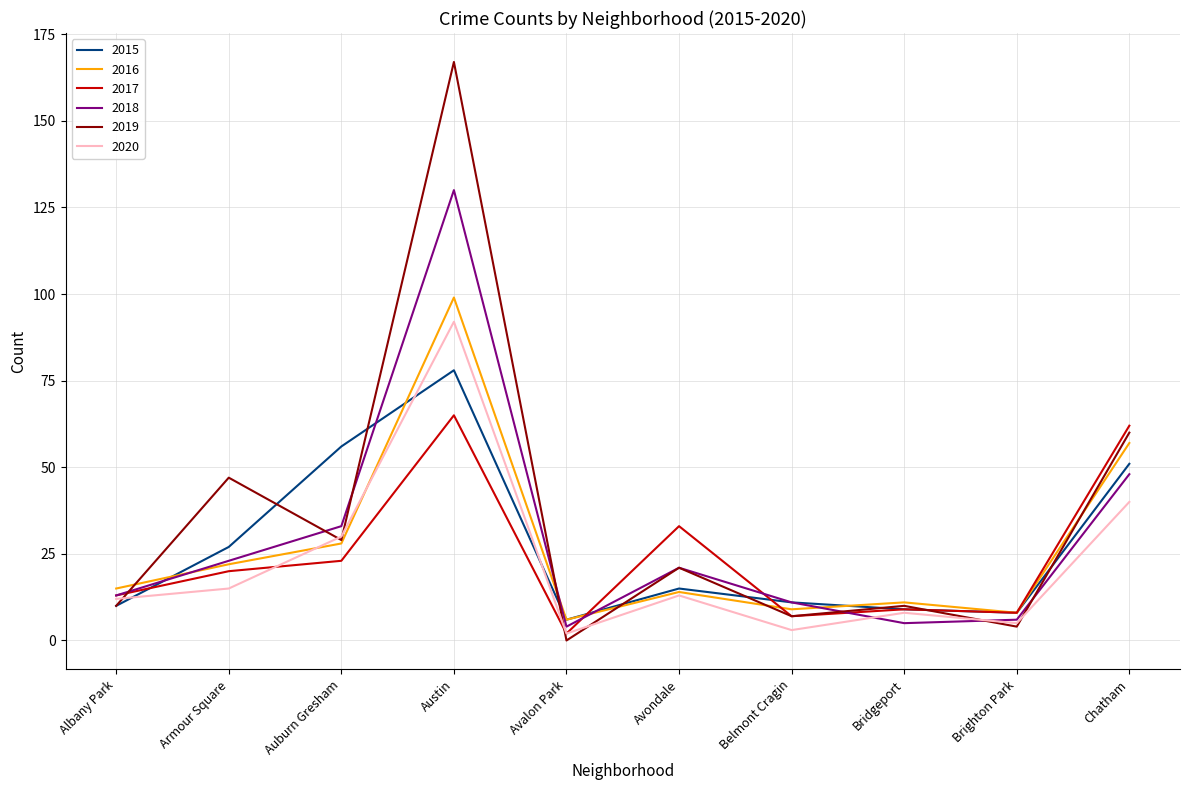

Does the chart display data point markers on the line(s)?

No